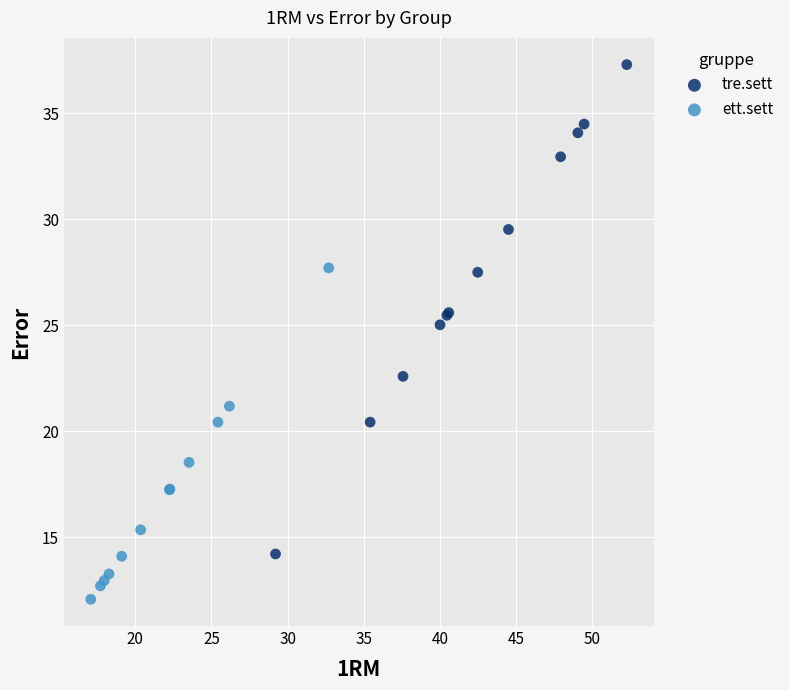

Which series contains the lowest Y value?

ett.sett